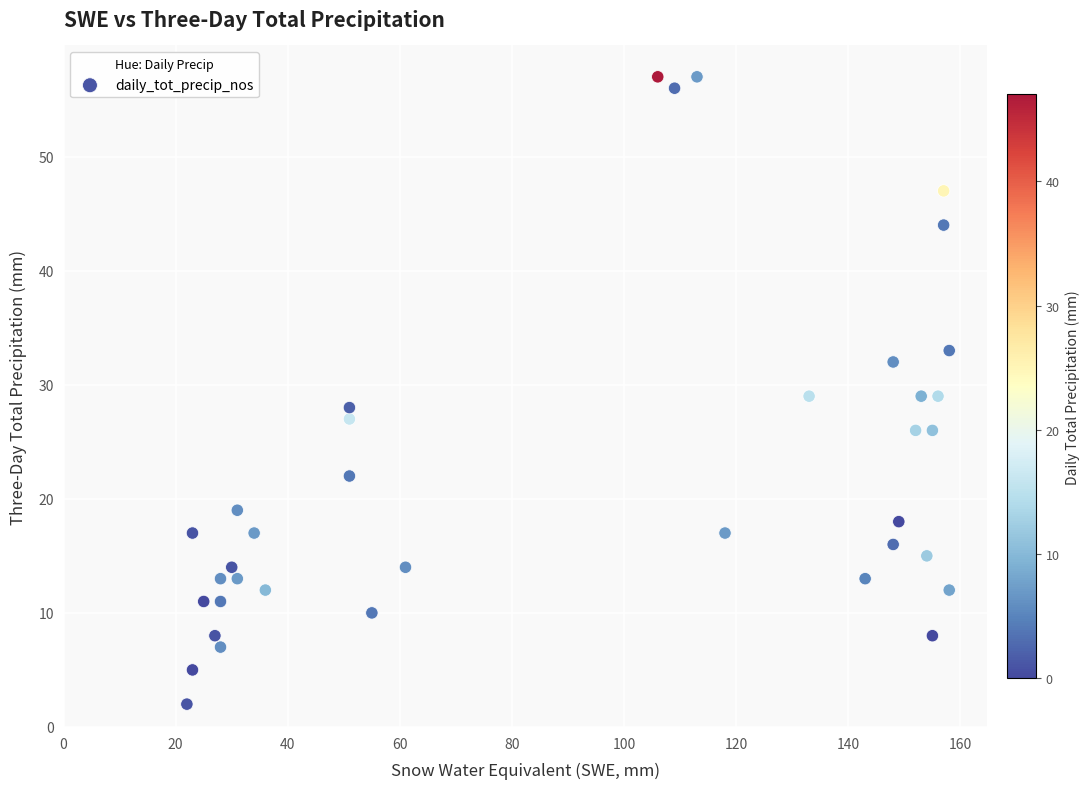

What is the range of X values (max minus min)?

136